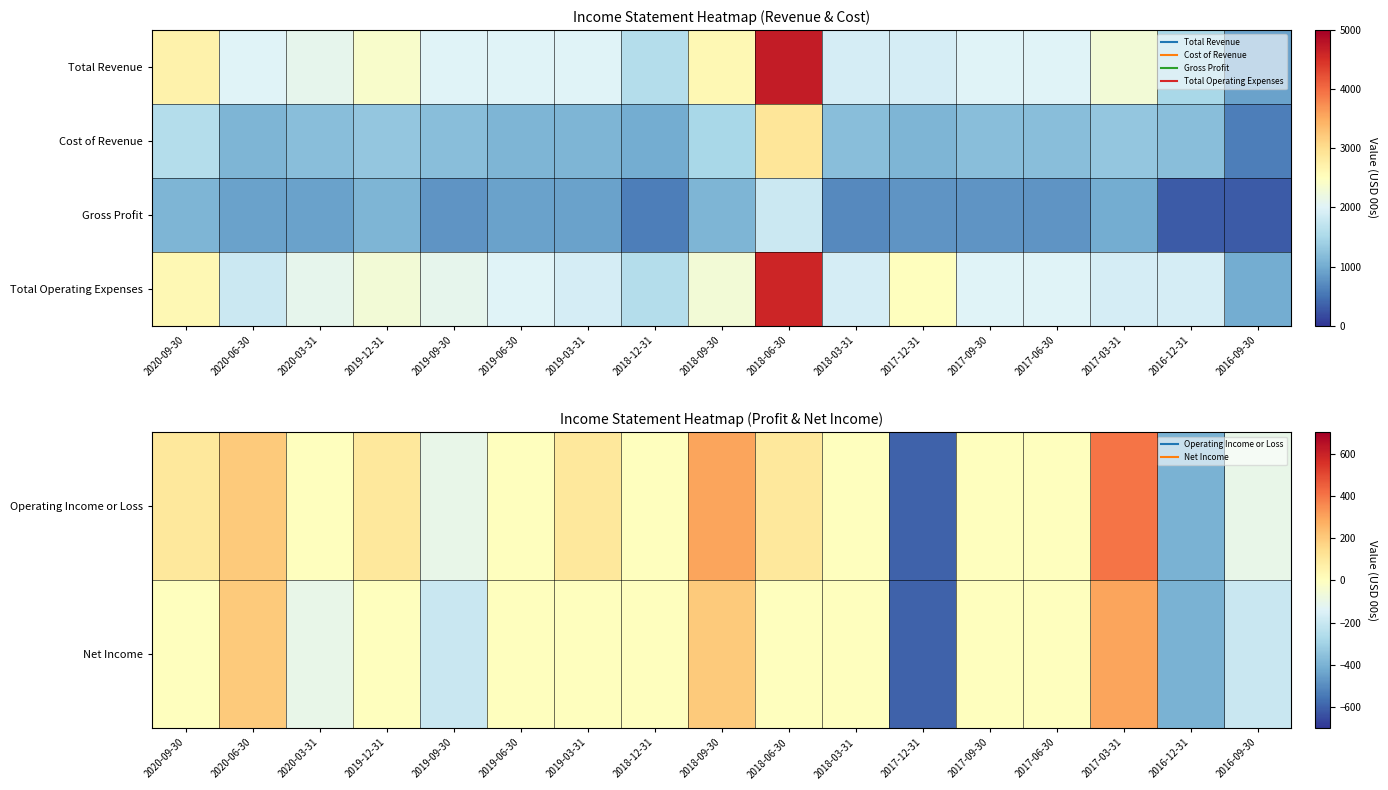

List the labels in order of Operating Income or Loss value, smallest first.

2017-12-31, 2016-12-31, 2019-09-30, 2016-09-30, 2020-03-31, 2019-06-30, 2018-12-31, 2018-03-31, 2017-09-30, 2017-06-30, 2020-09-30, 2019-12-31, 2019-03-31, 2018-06-30, 2020-06-30, 2018-09-30, 2017-03-31